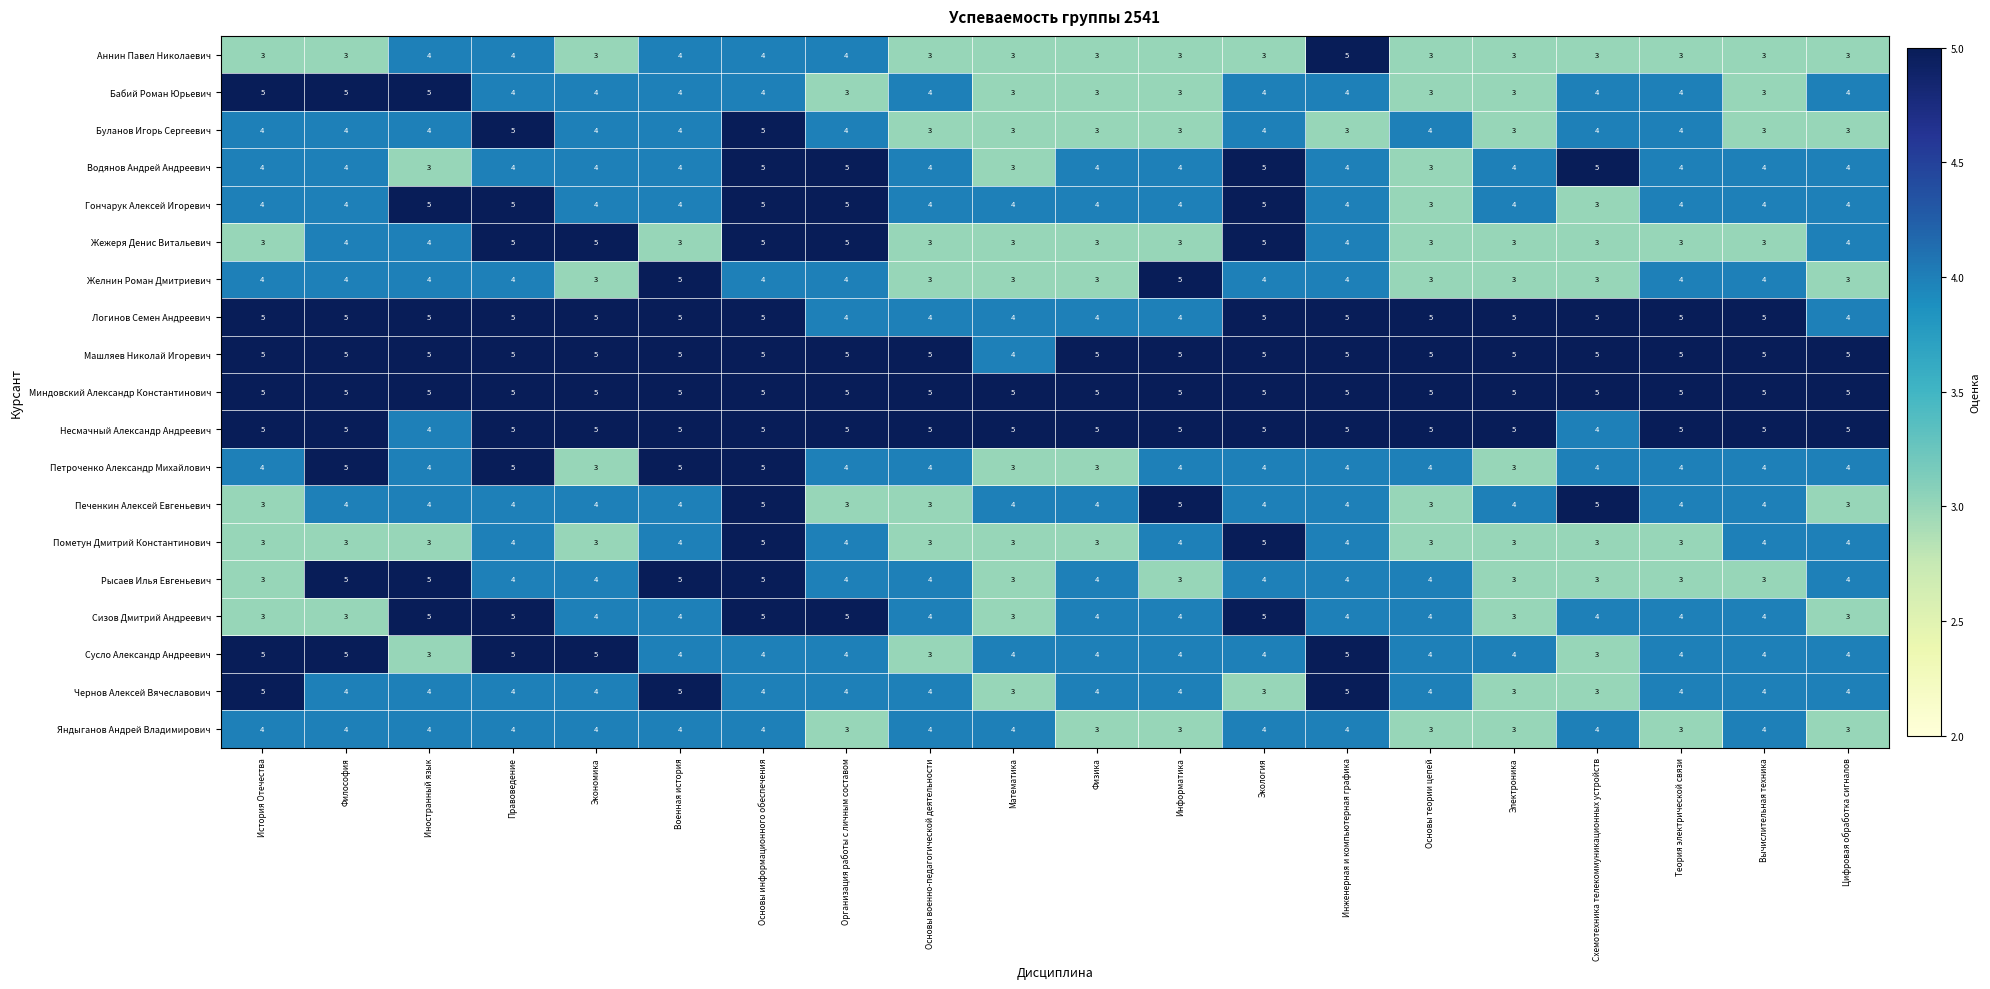

What is the greatest value displayed?

5